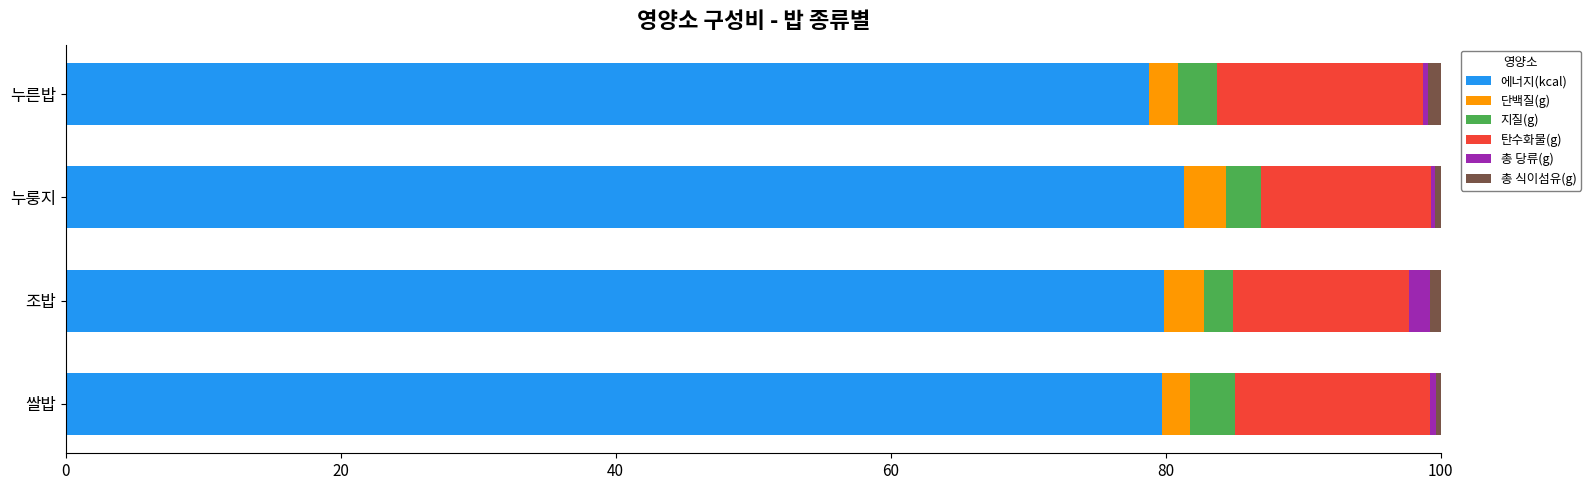

Is it true that 에너지(kcal) equals 79.9 at 조밥?

True